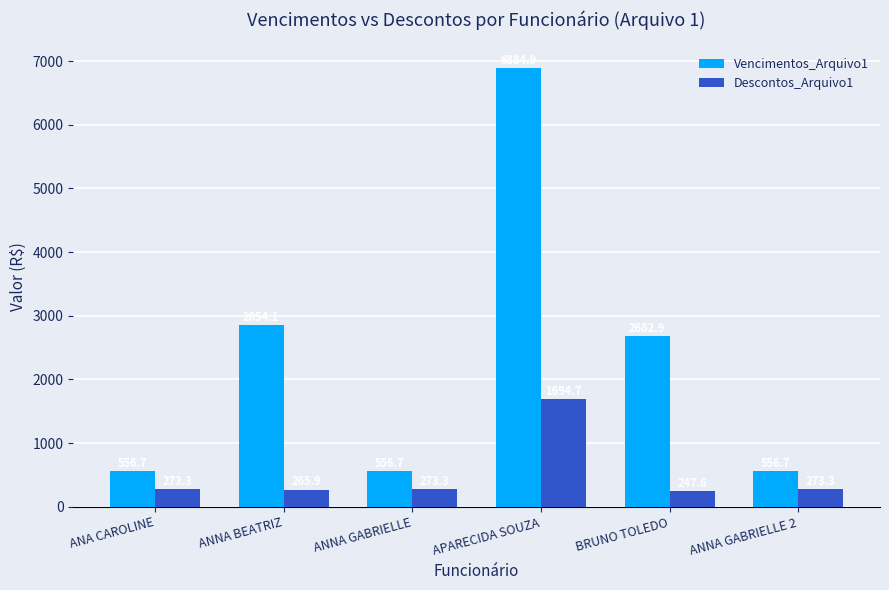

What is the difference between the maximum and second lowest values in the Descontos_Arquivo1 series?

1428.8